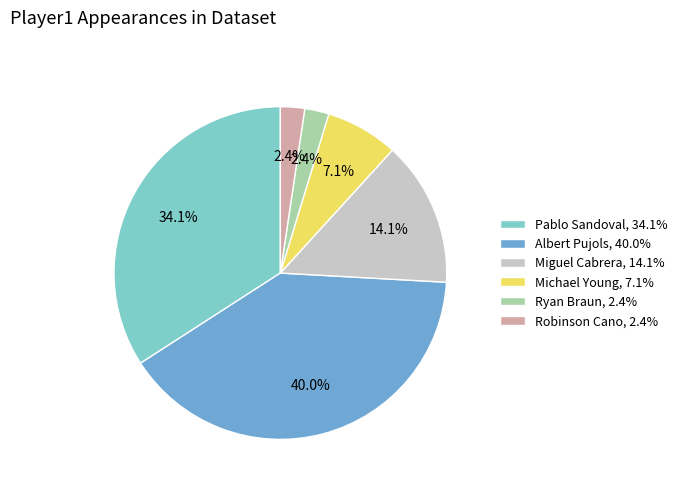

Is there any slice that represents more than half of the pie?

No